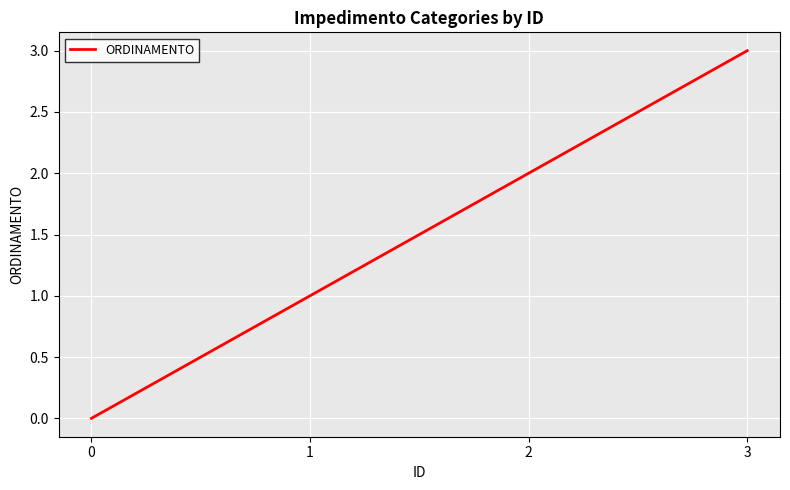

Which has a higher value, 0 or 1?

1